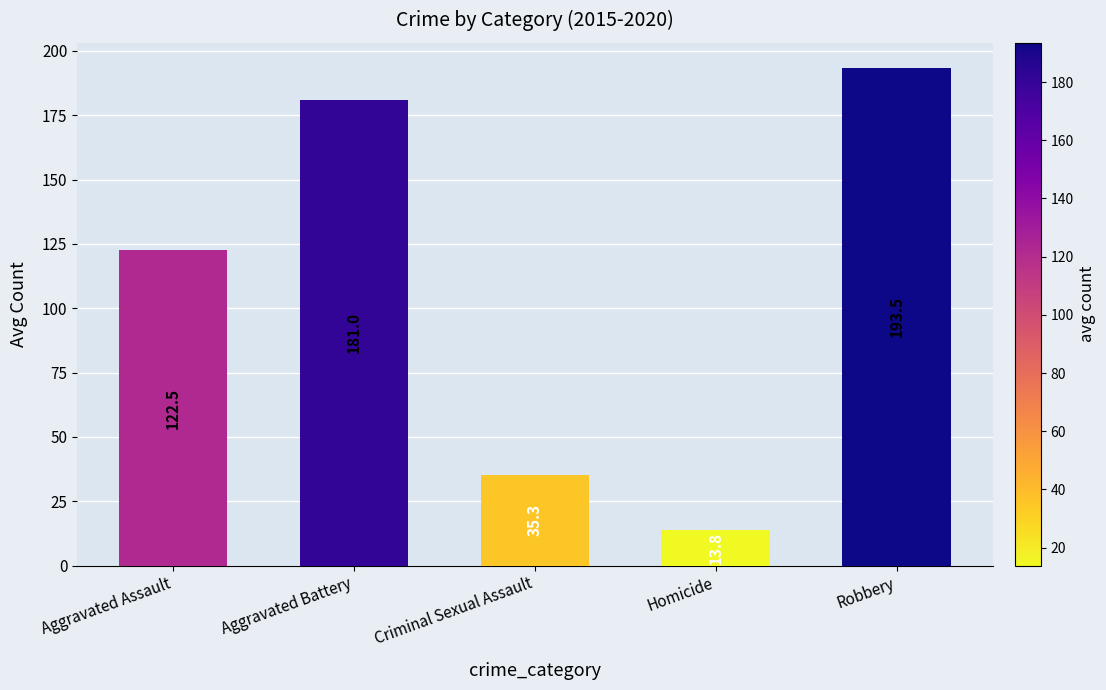

Is it true that the value at Criminal Sexual Assault is 49.2?

False